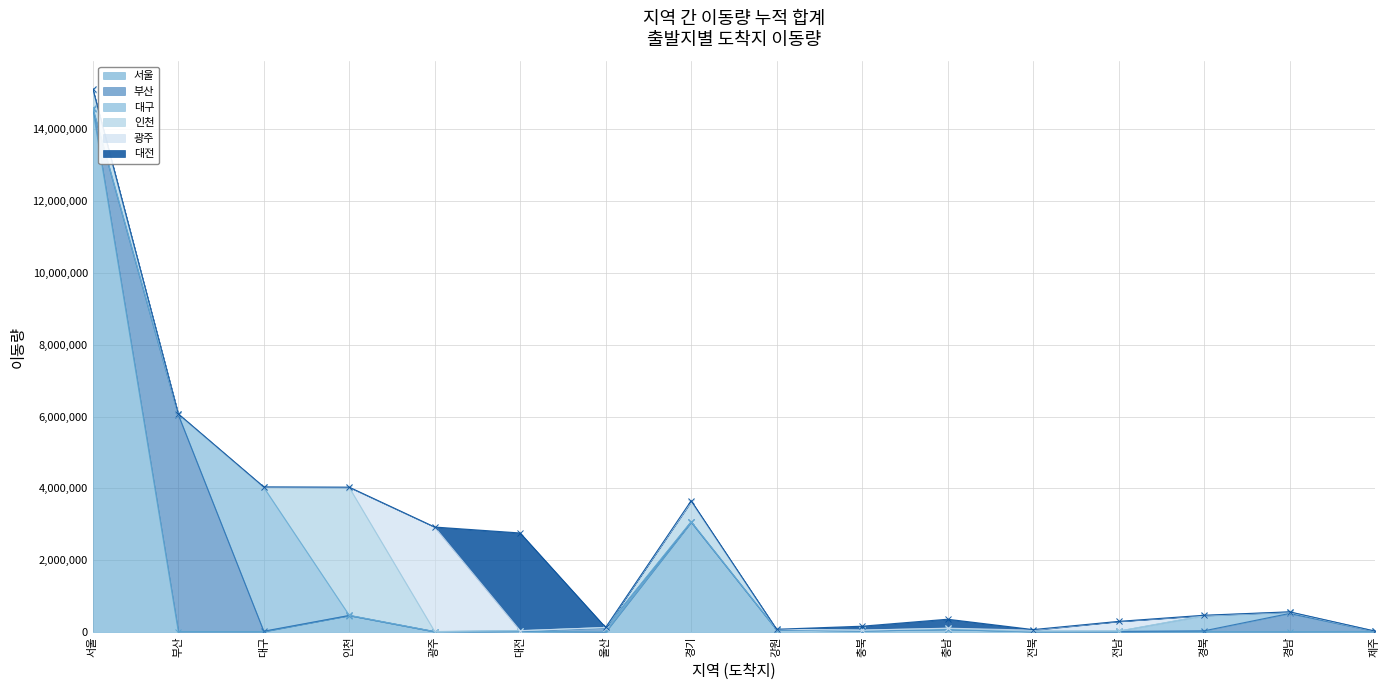

What is the maximum value for 대구?

4005429.1